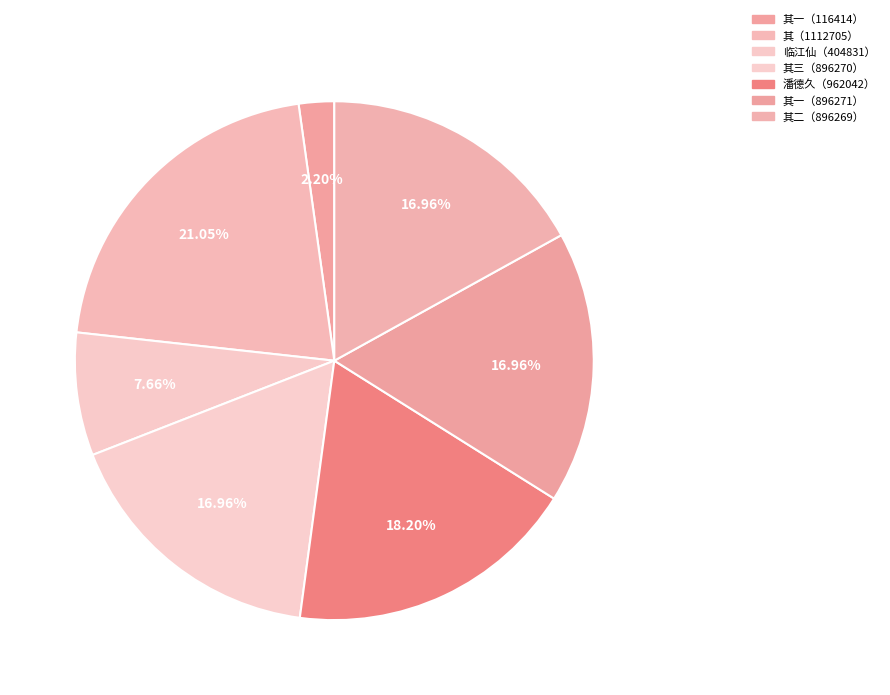

Which category has the biggest portion of the pie?

其（1112705）